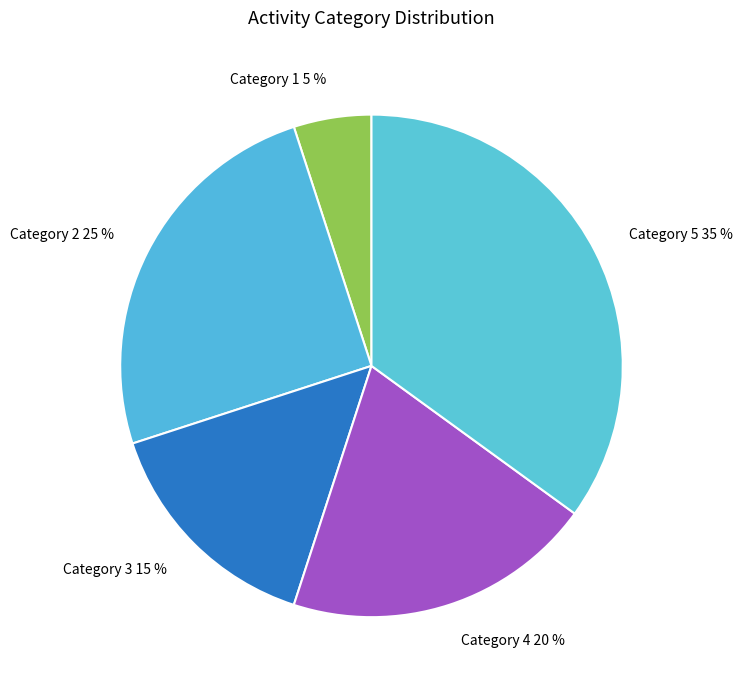

Which slice is the largest?

Category 5 35 %